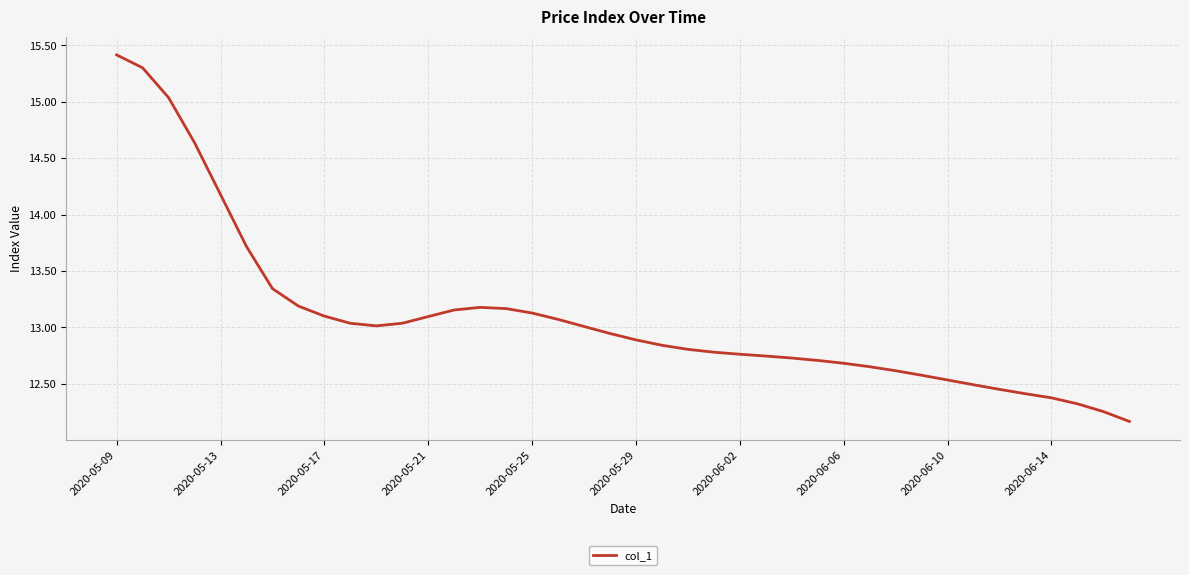

What is the smallest value displayed?

12.2